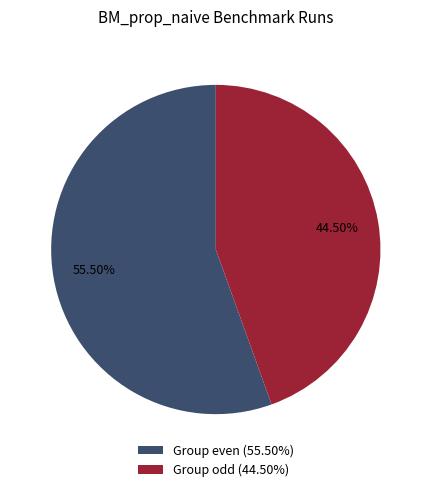

Do Group odd (44.50%) and Group even (55.50%) together represent more than half of the pie?

Yes